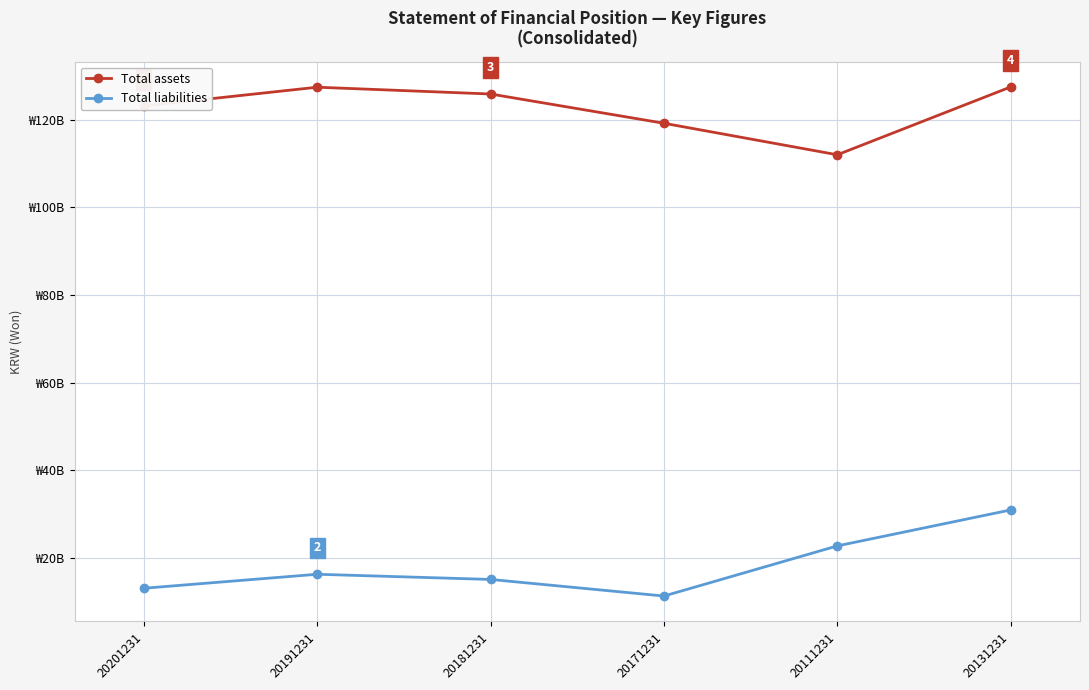

What are all the series names shown in the legend?

Total assets, Total liabilities